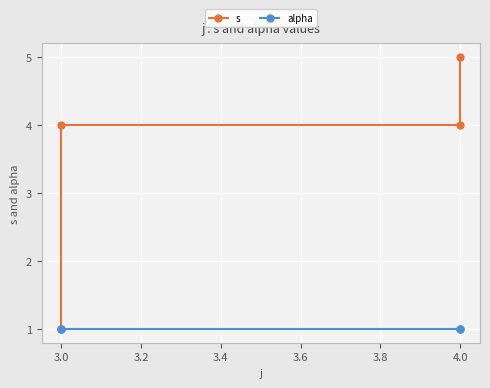

How many distinct data groups are displayed?

2